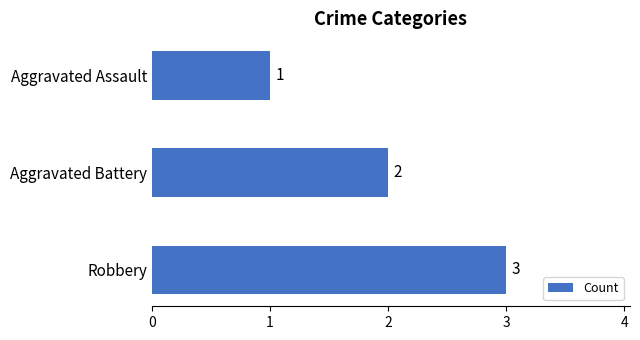

Which label corresponds to the smallest value in the chart?

Aggravated Assault